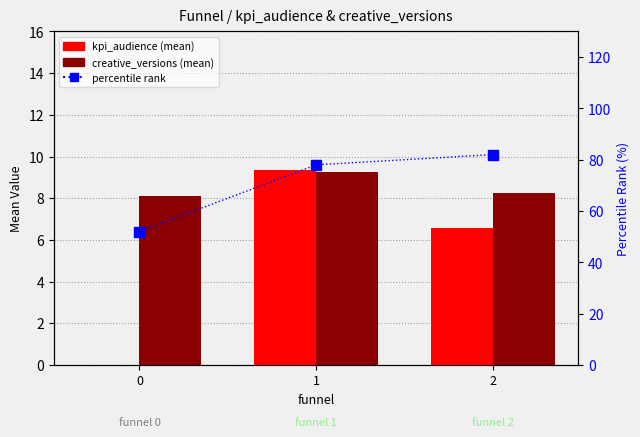

How many distinct data groups are displayed?

3